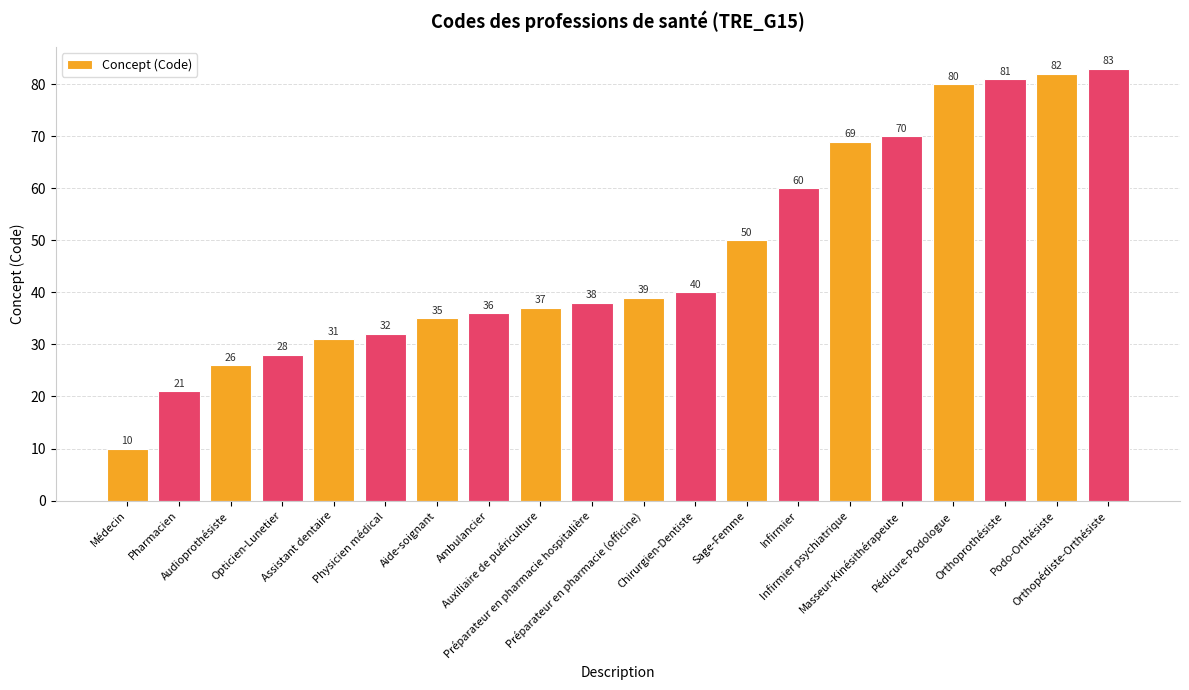

The value at Podo-Orthésiste is 129. True or false?

False